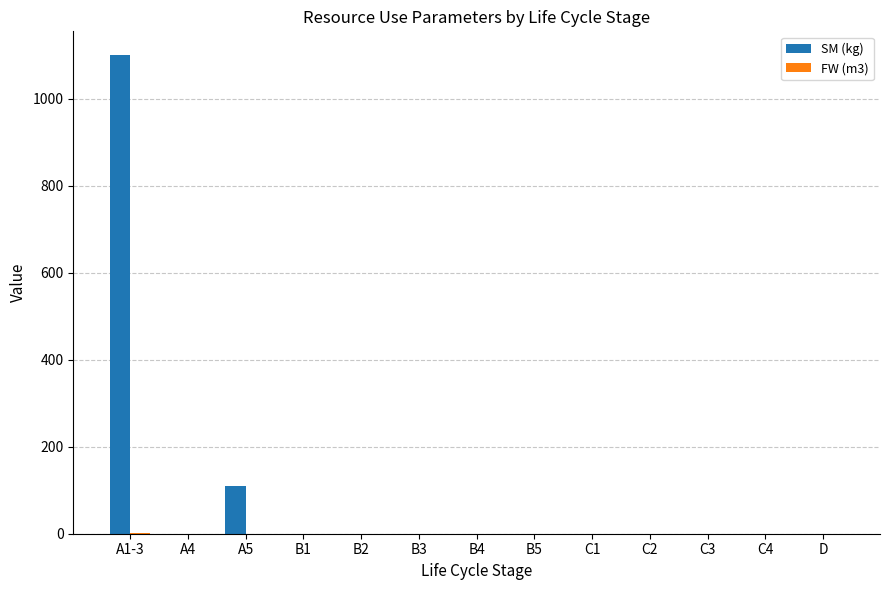

The value of SM (kg) at C4 is 0.0. True or false?

True